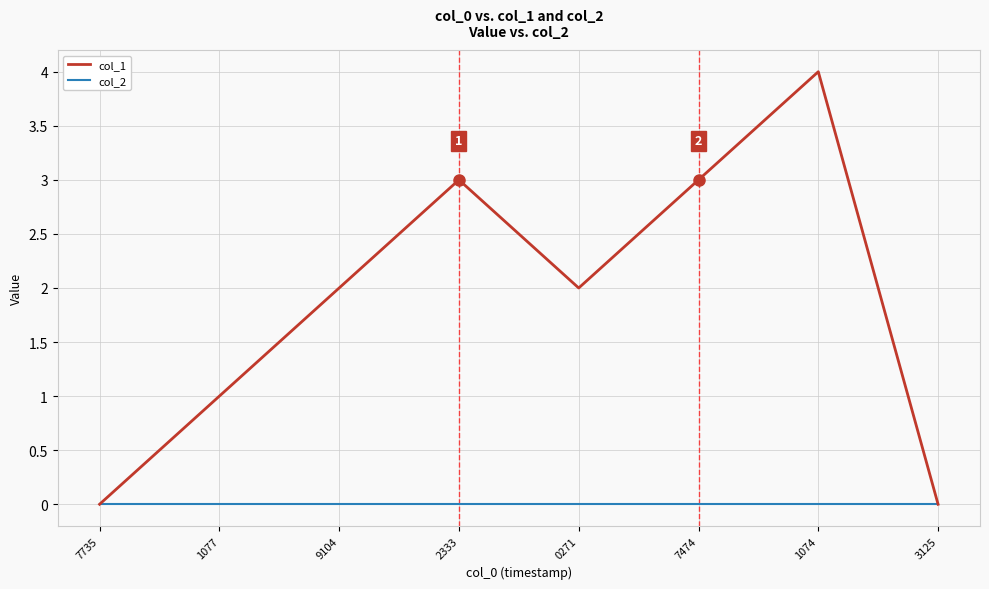

What are all the series names shown in the legend?

col_1, col_2